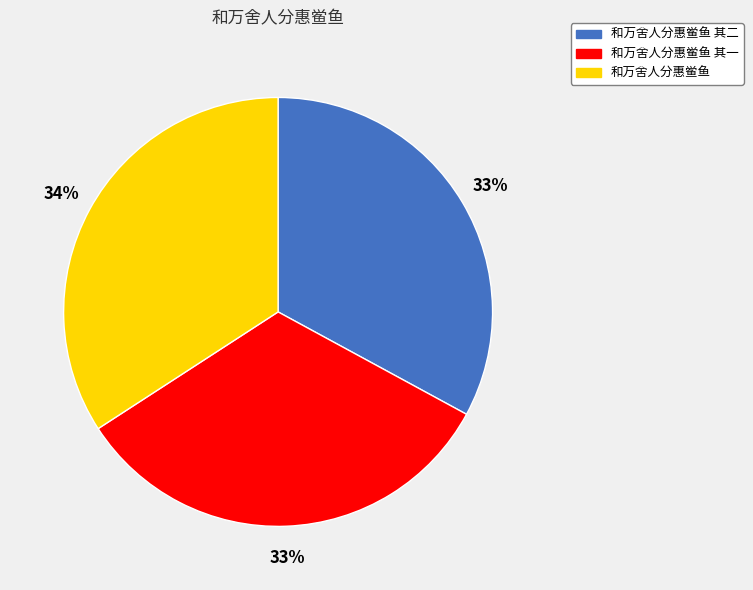

What is the largest slice in the pie chart?

和万舍人分惠鲎鱼